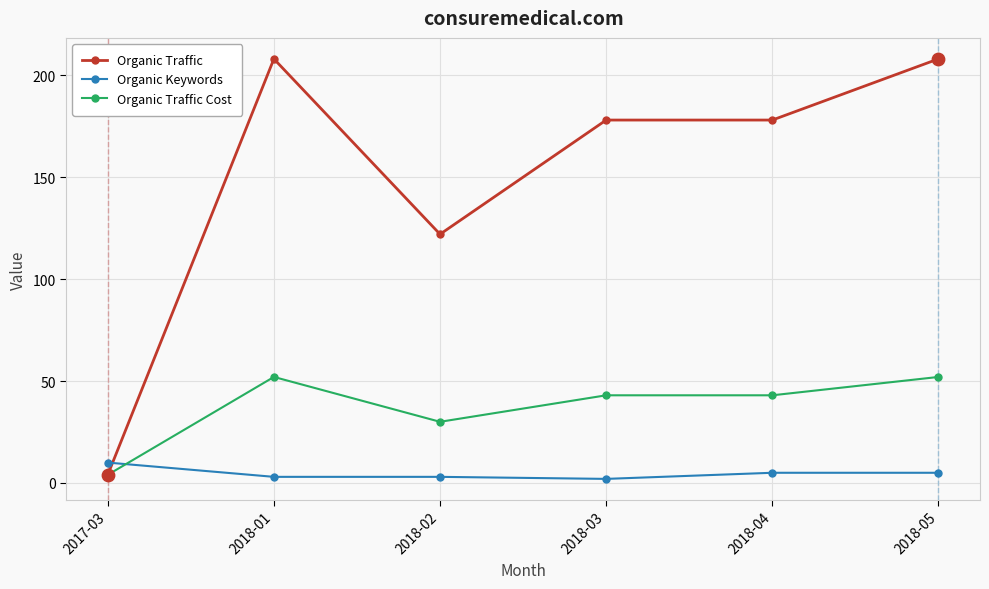

Is the value of Organic Keywords at 2017-03 greater than the value of Organic Traffic at 2018-01?

No